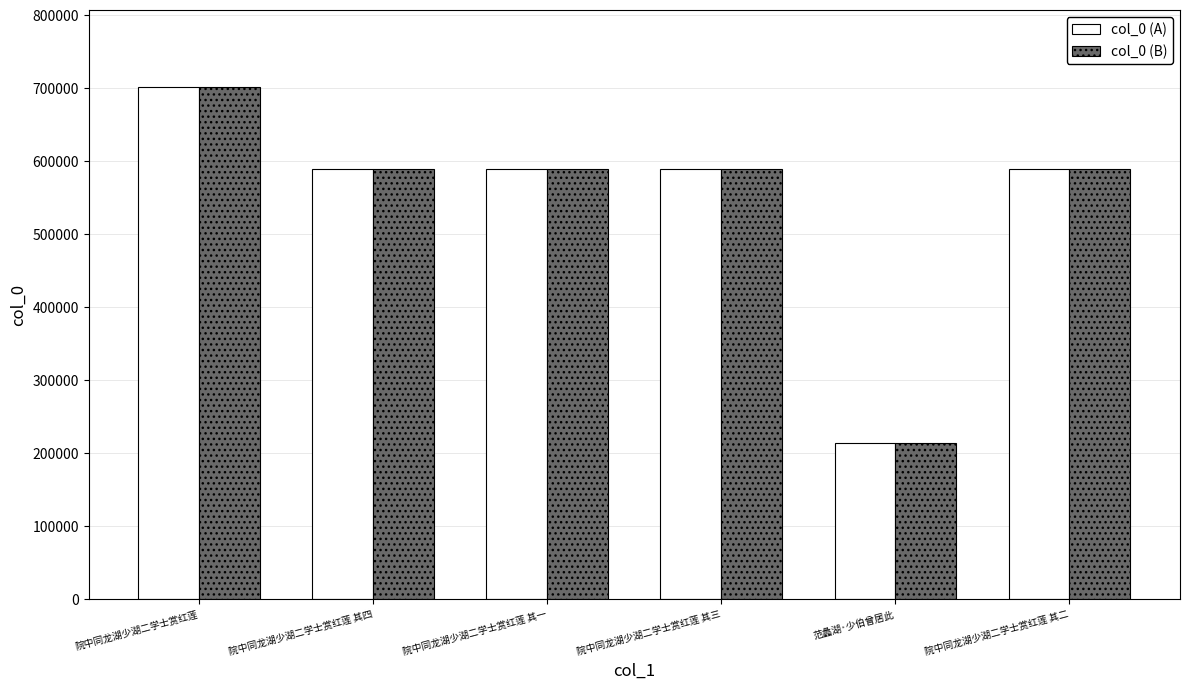

Is it true that col_0 (B) equals 213557 at 范蠡湖·少伯曾居此?

True